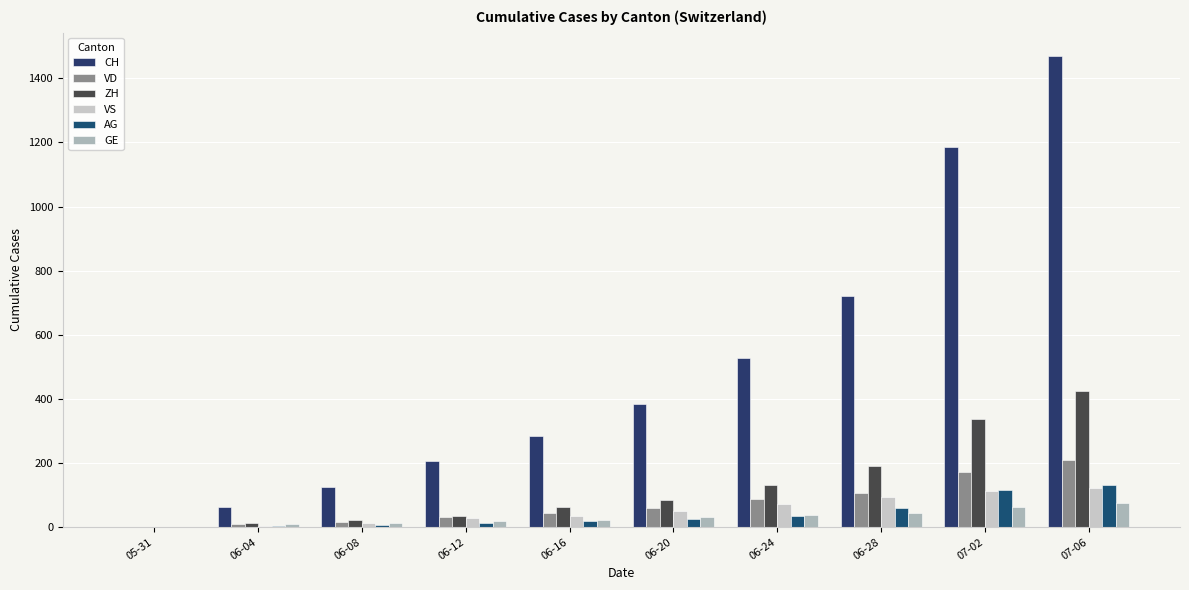

Which series changed the most between 06-16 and 06-24?

CH